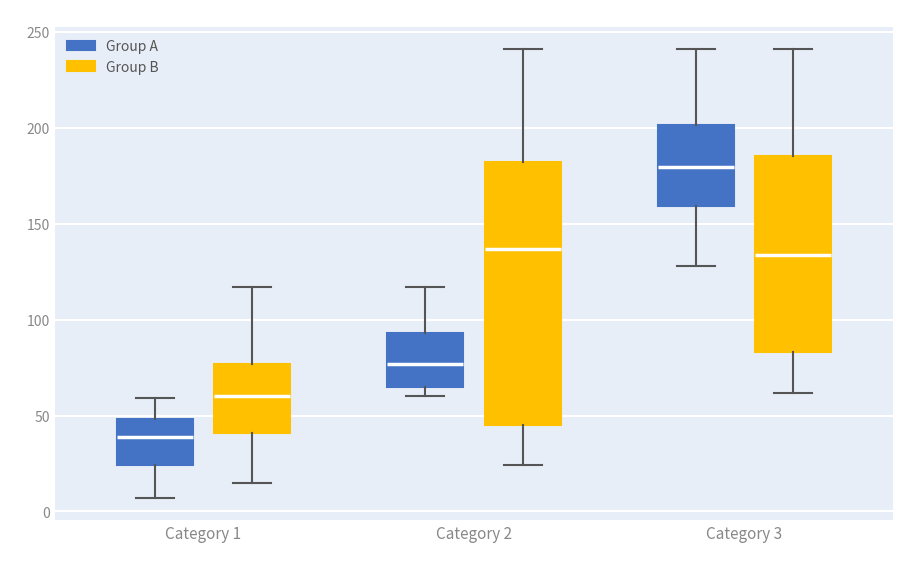

Comparing the boxes themselves (not the whiskers), which one is the tallest?

Category 2 (Group B)